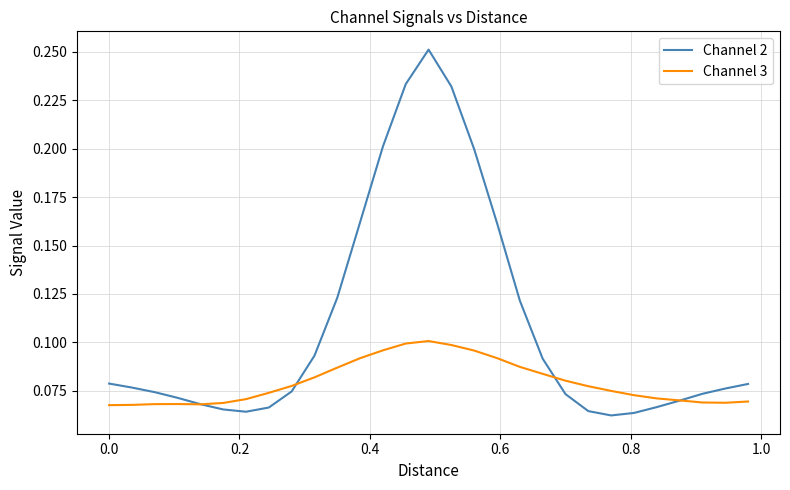

Which series has the widest spread of values?

Channel 2